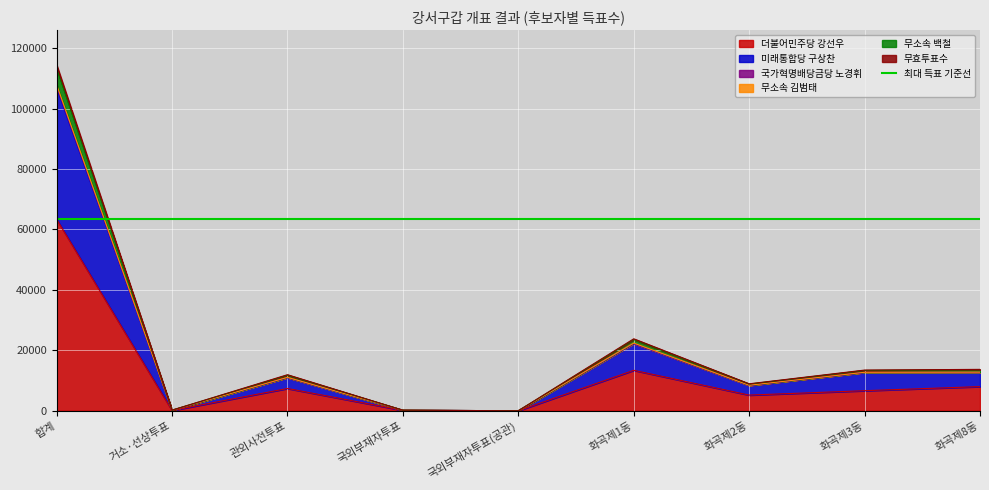

What is the approximate value of 더불어민주당 강선우 at 국외부재자투표, to the nearest 10?

140